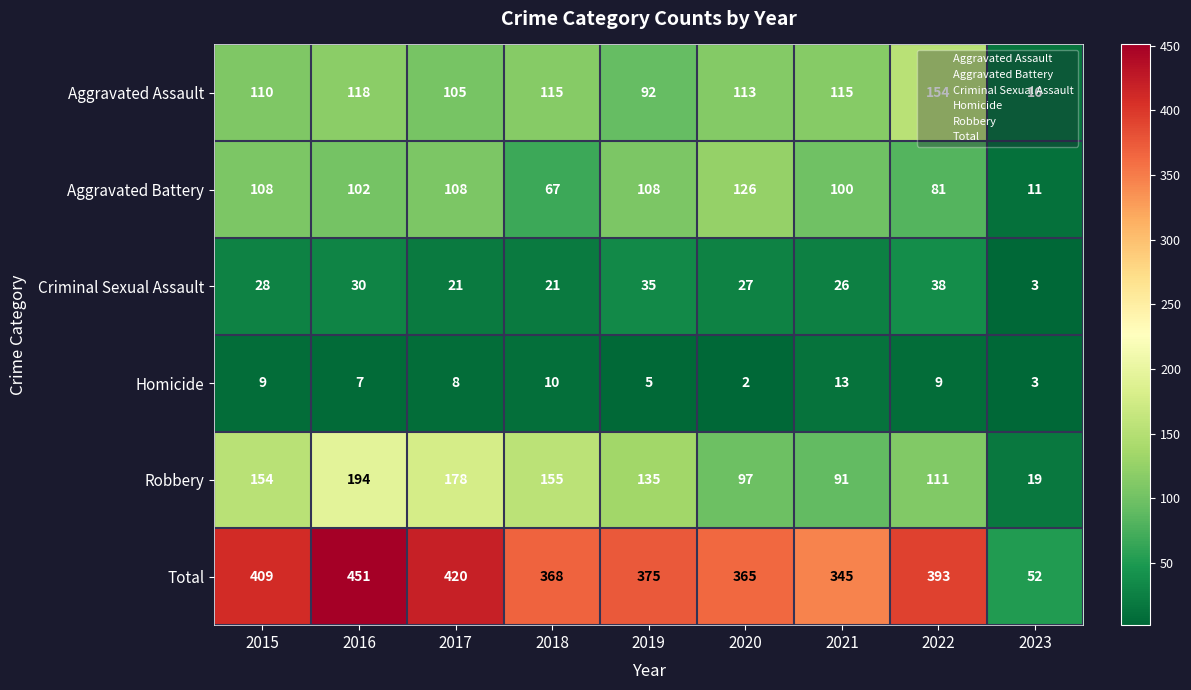

At how many categories does at least one series exceed 430?

1